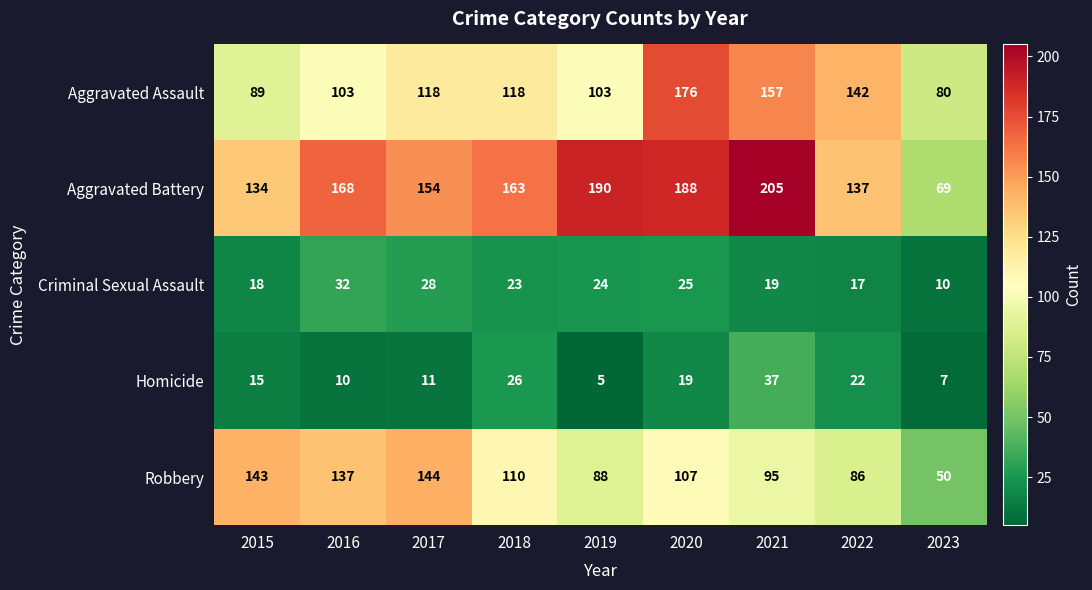

What is the maximum value shown in the chart?

205